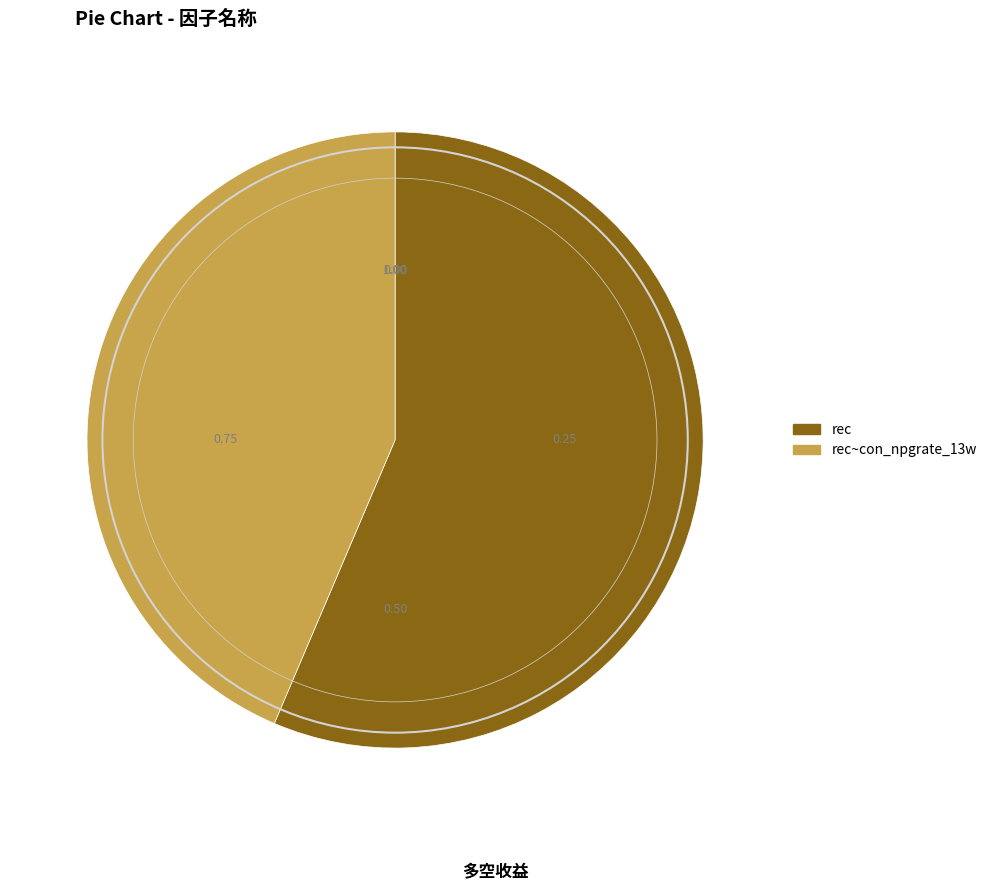

Between rec and rec~con_npgrate_13w, which is larger?

rec